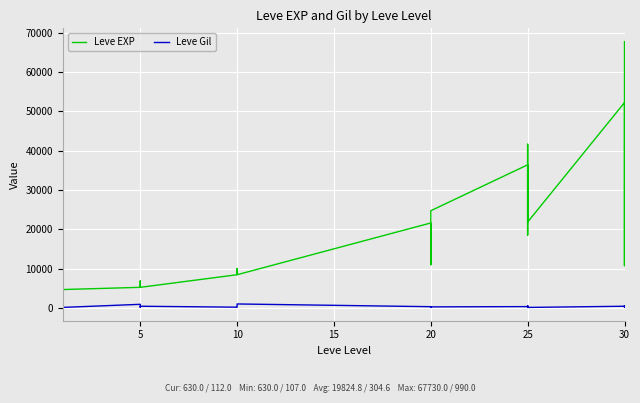

What is the difference between the highest and lowest values at 20?

21305